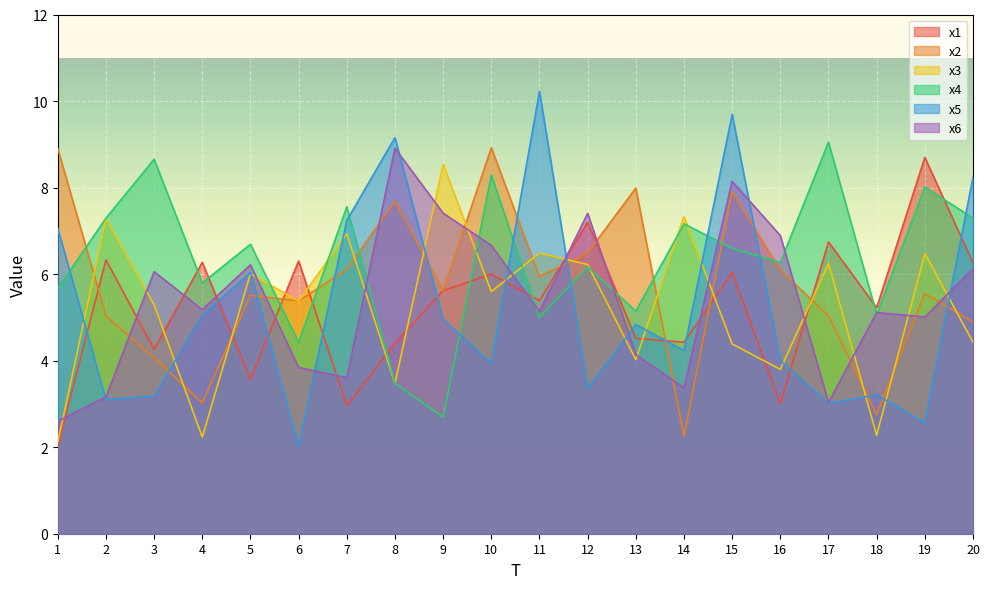

Between 18 and 1, which is larger?

18